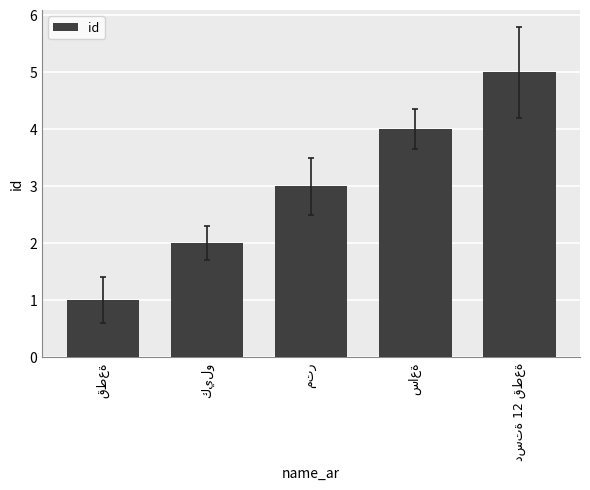

What is the difference between the maximum and minimum values?

4